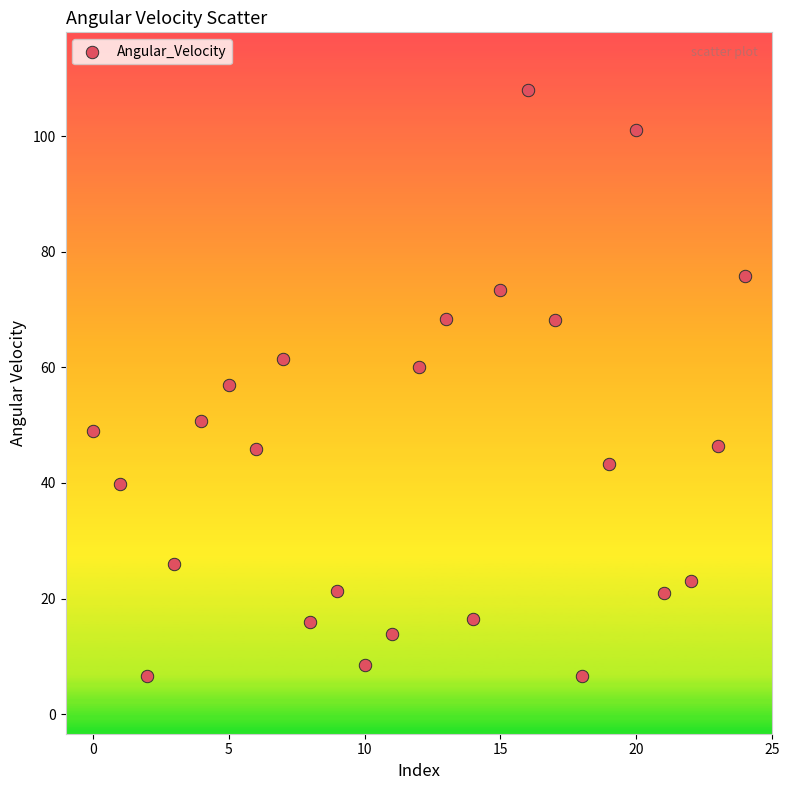

What is the range of Y values (max minus min)?

101.3